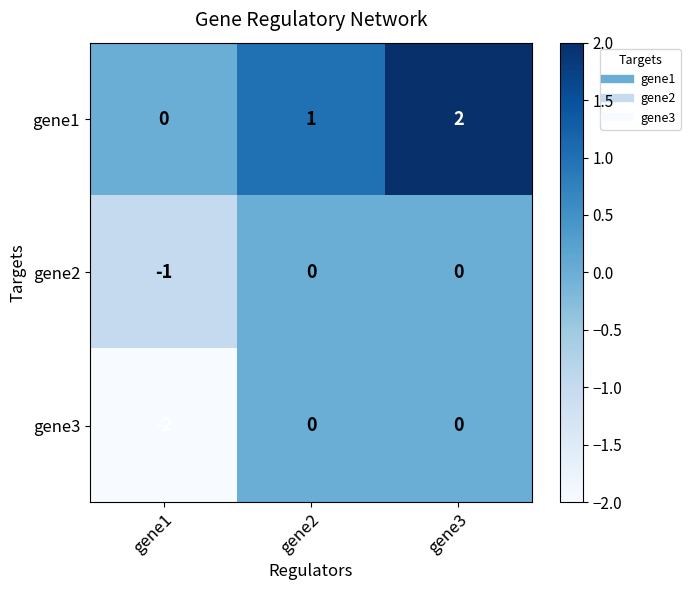

Which series has the largest total across all categories?

gene1